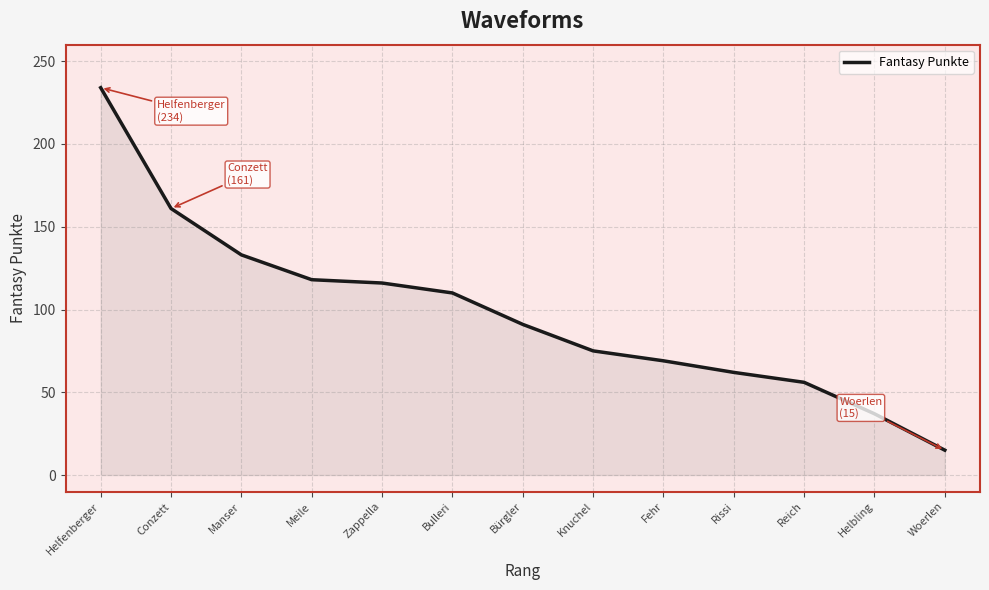

What is the difference between the maximum and minimum values?

219